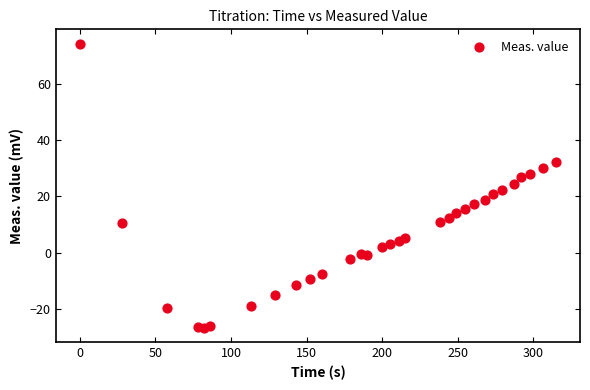

What is the range of Y values (max minus min)?

100.9